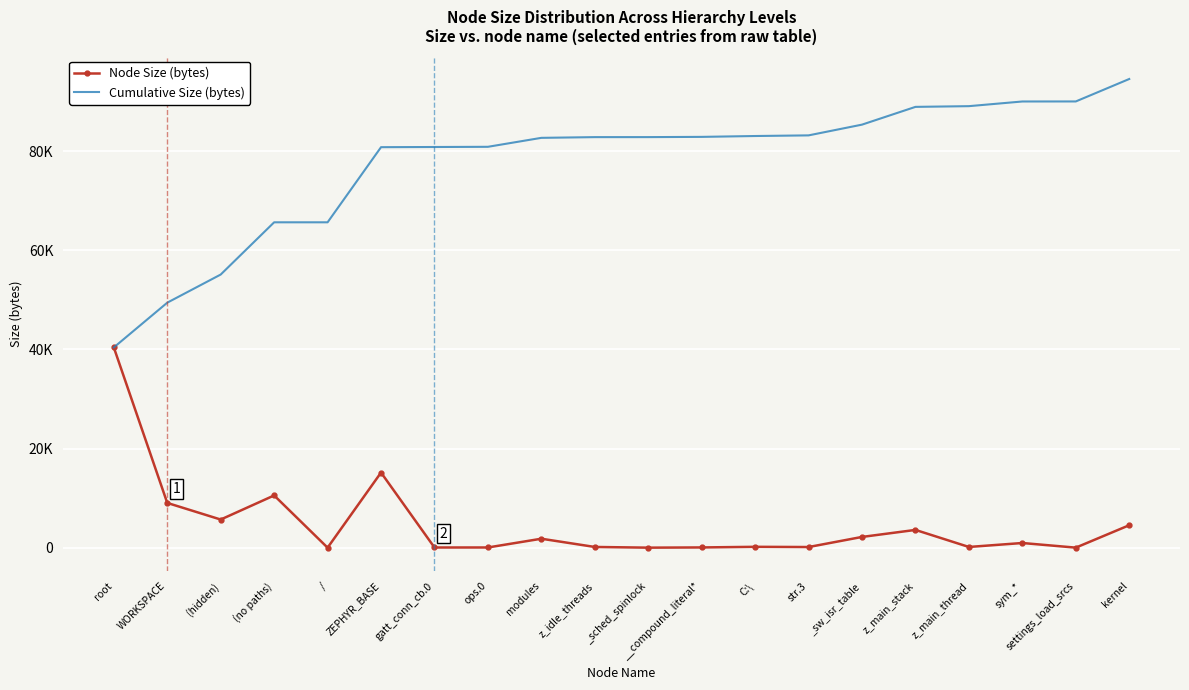

Reading right to left, transcribe all the data shown in this chart.

Node Size (bytes): 4530	8	943	144	3584	2168	129	173	48	4	144	1808	40	36	15159	0	10540	5678	9031	40408
Cumulative Size (bytes): 94575	90045	90037	89094	88950	85366	83198	83069	82896	82848	82844	82700	80892	80852	80816	65657	65657	55117	49439	40408